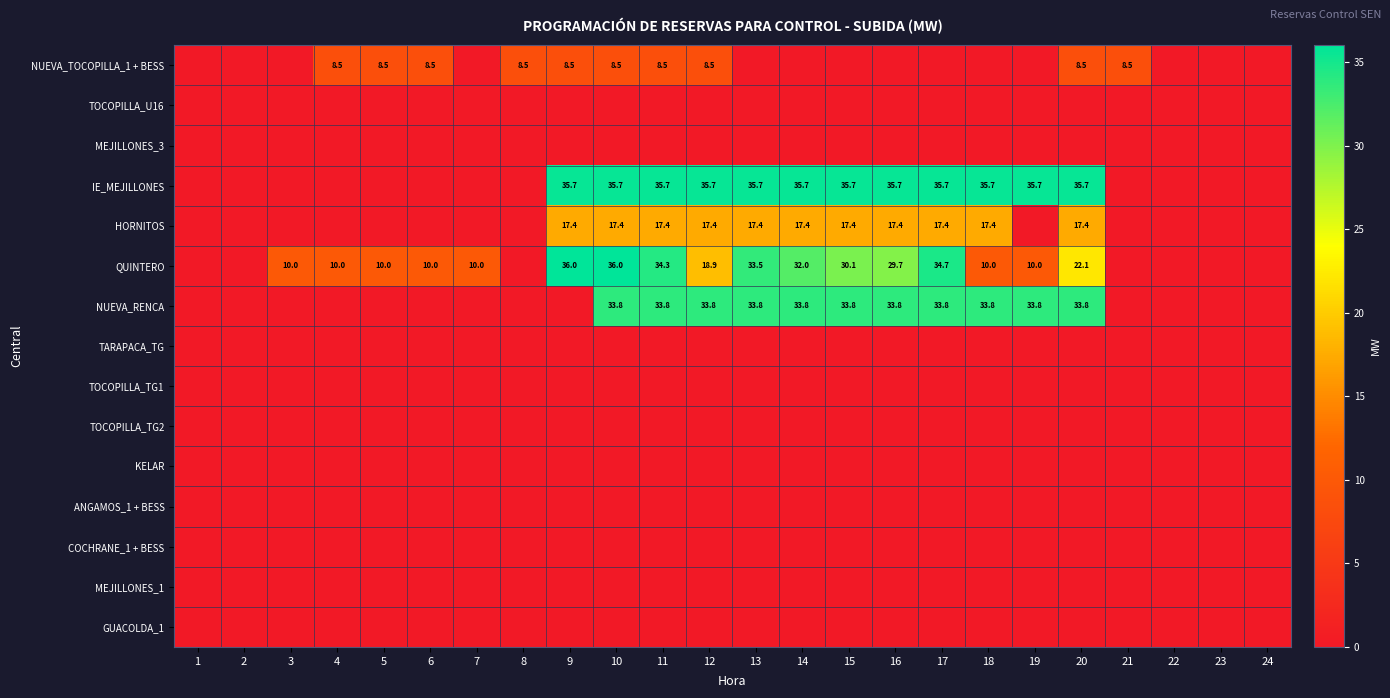

Is it true that IE_MEJILLONES equals 50.6 at 11?

False